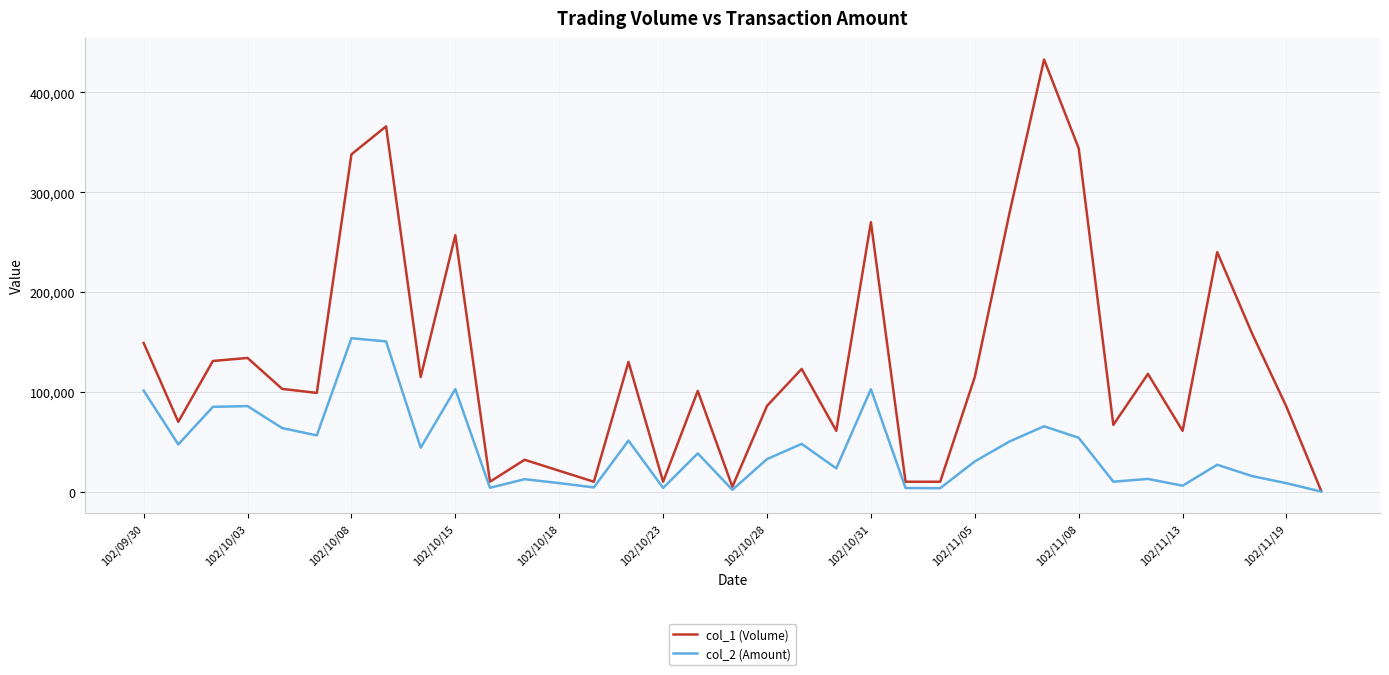

Which series has the widest spread of values?

col_1 (Volume)